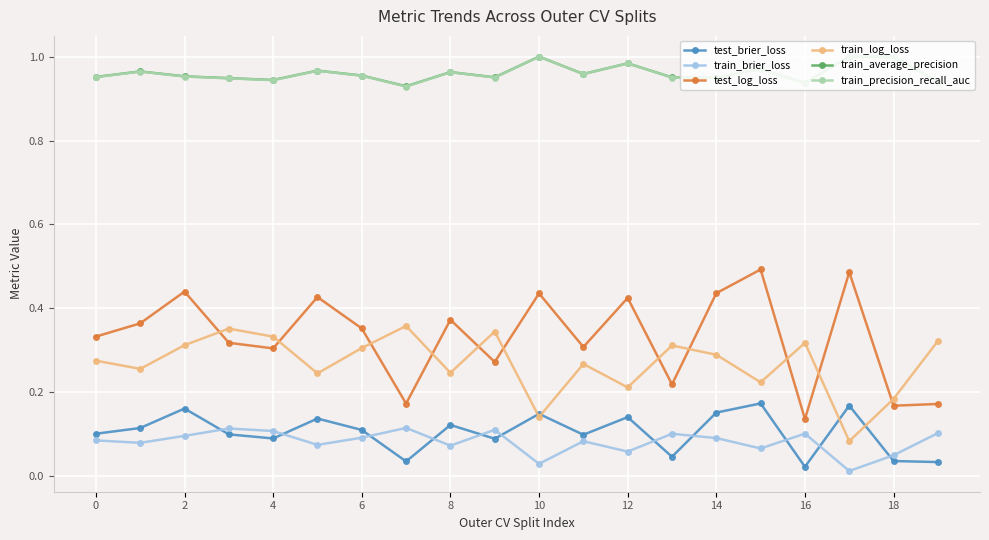

True or false: train_precision_recall_auc and test_brier_loss cross at least once.

False